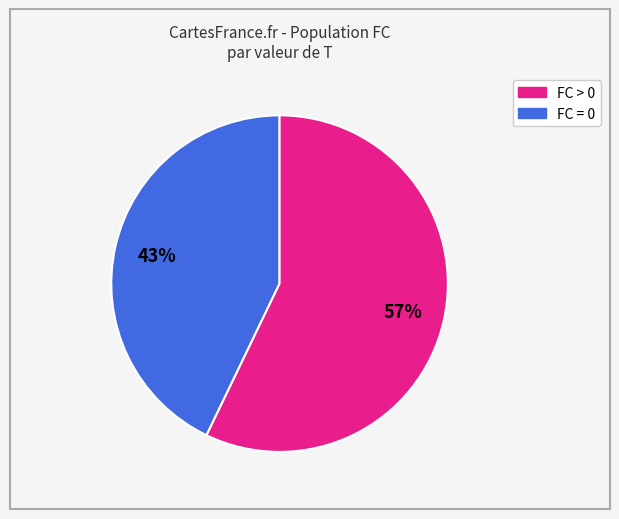

Is there a majority slice in this chart?

Yes